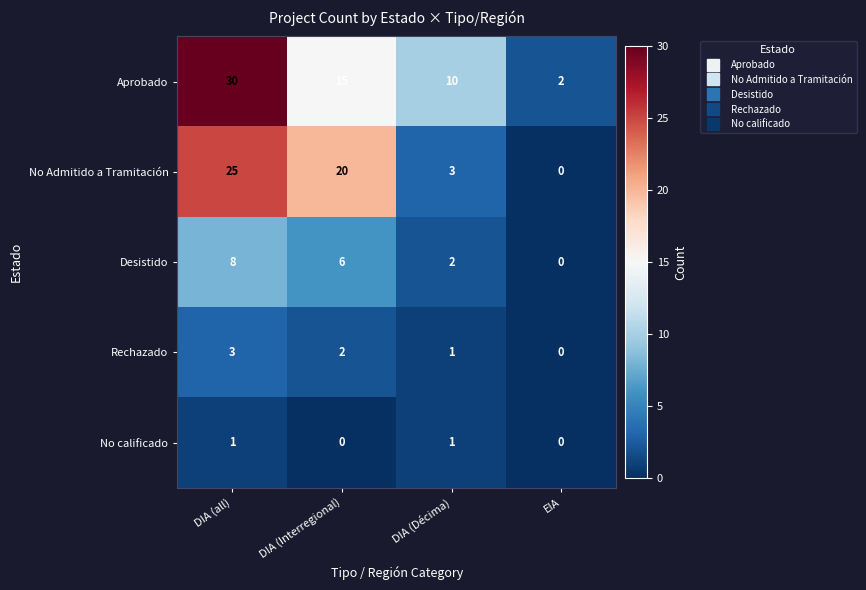

At which label does No Admitido a Tramitación reach its minimum?

EIA